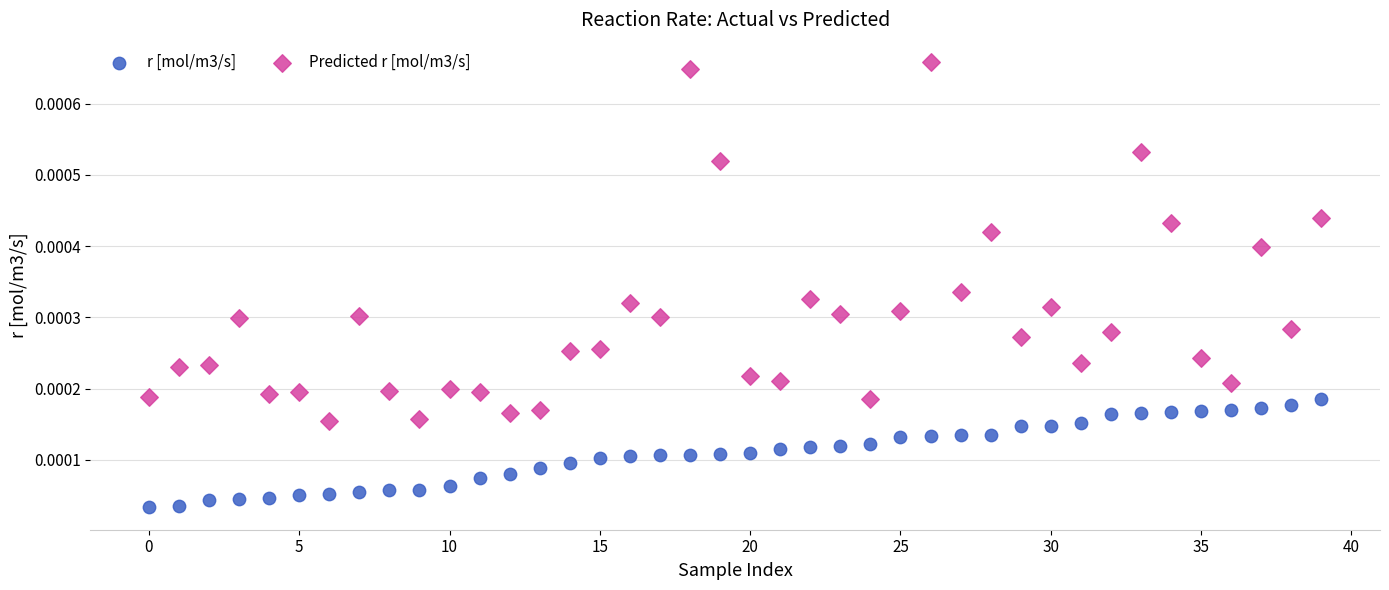

Which series has the widest spread of Y values?

Predicted r [mol/m3/s]